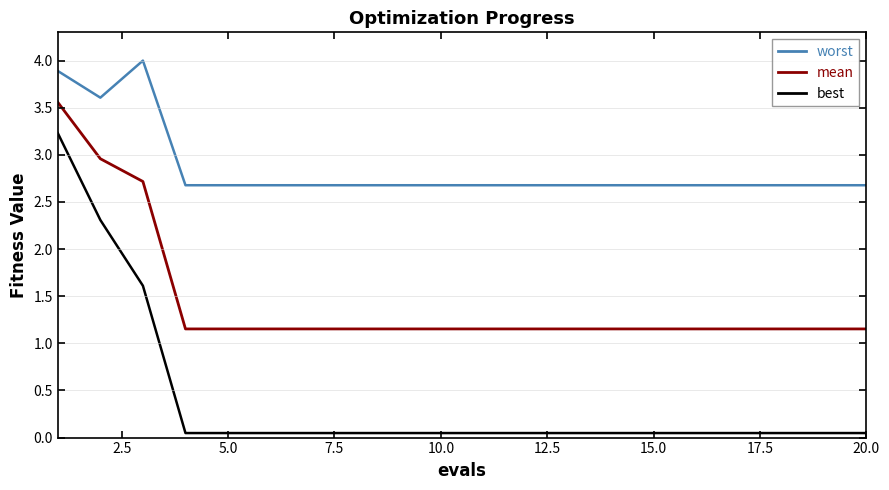

What is the difference between the maximum and second lowest values in the worst series?

1.3